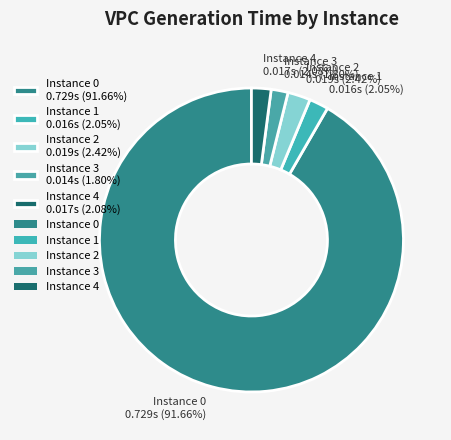

Is the sum of Instance 1 0.016s (2.05%) and Instance 2 0.019s (2.42%) greater than half?

No